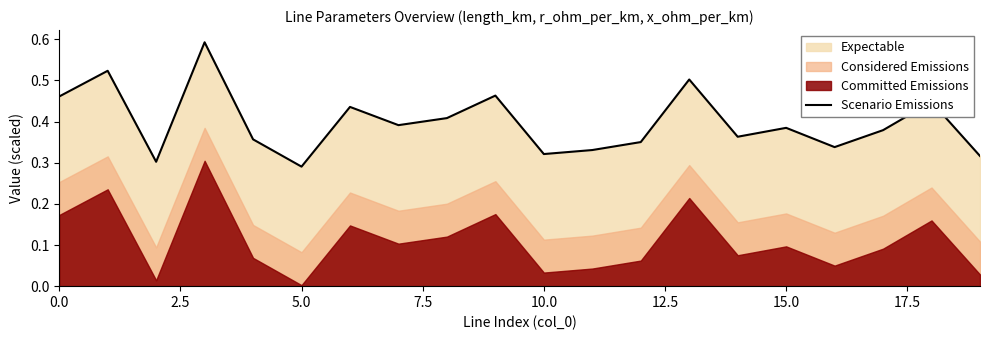

How many values are between 0 and 1?

20